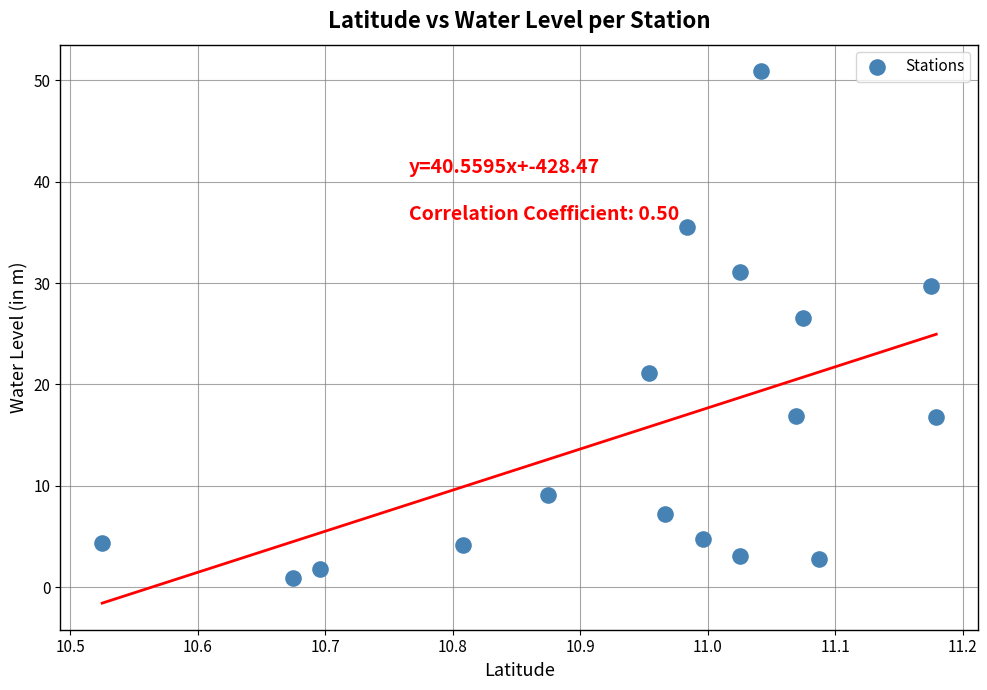

What is the range of Y values (max minus min)?

50.0